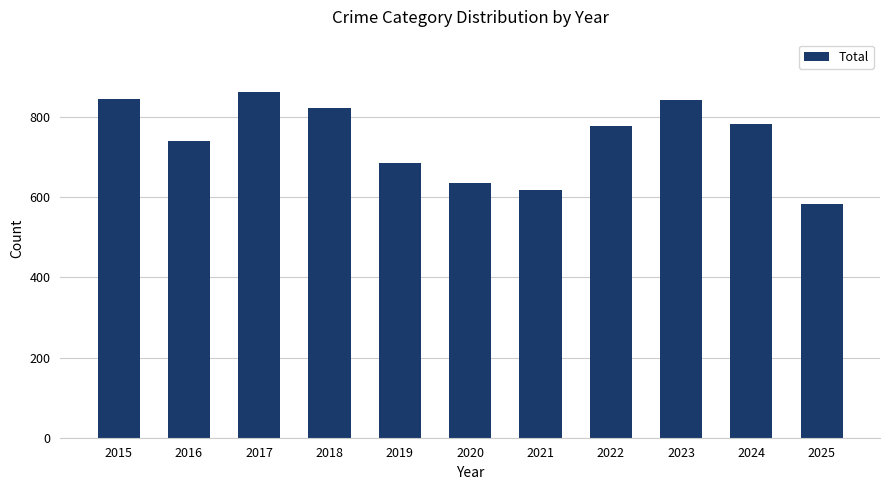

At which category does the chart reach its peak across all series?

2017